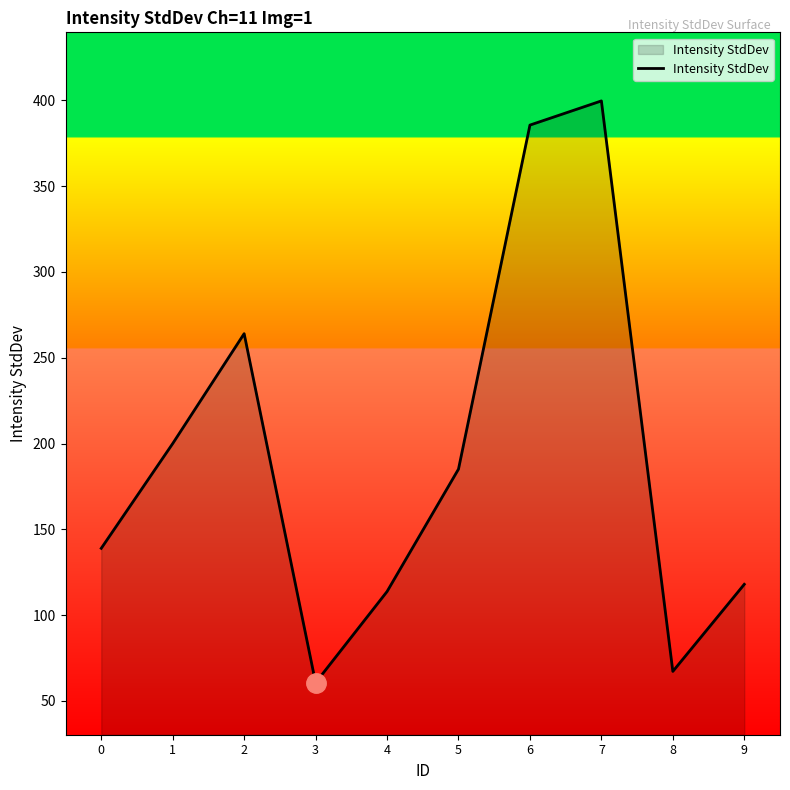

Read the value at 6.

385.6